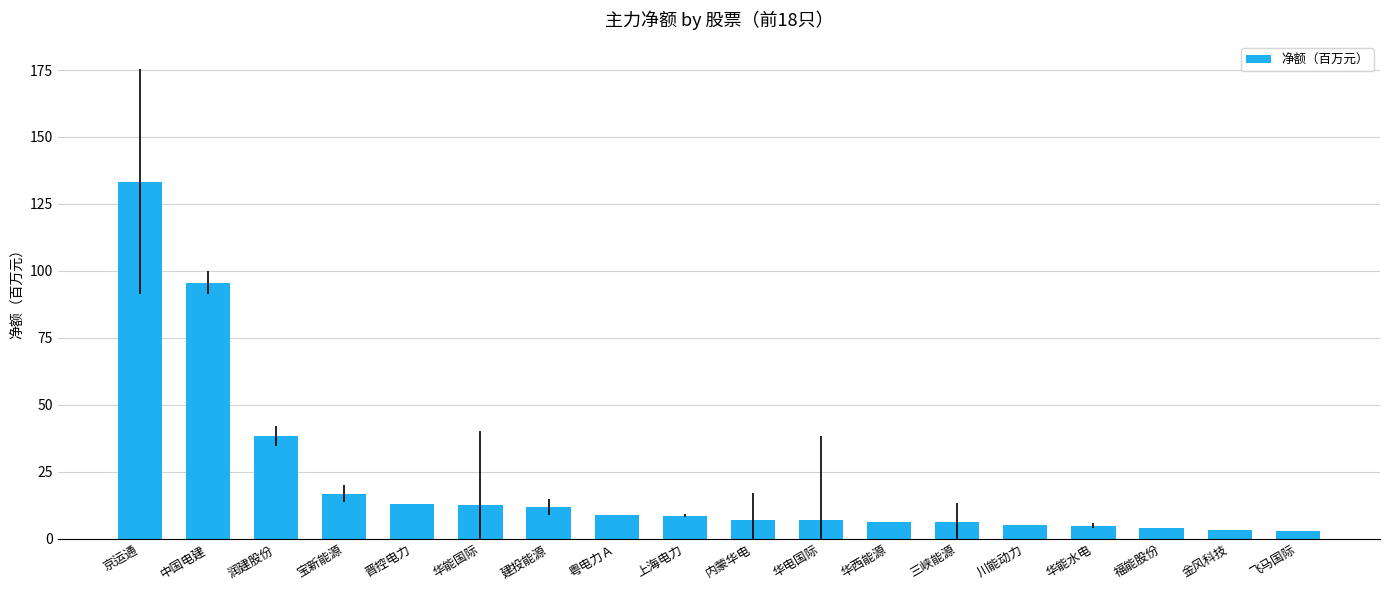

Is it true that the value at 宝新能源 is 16.9?

True